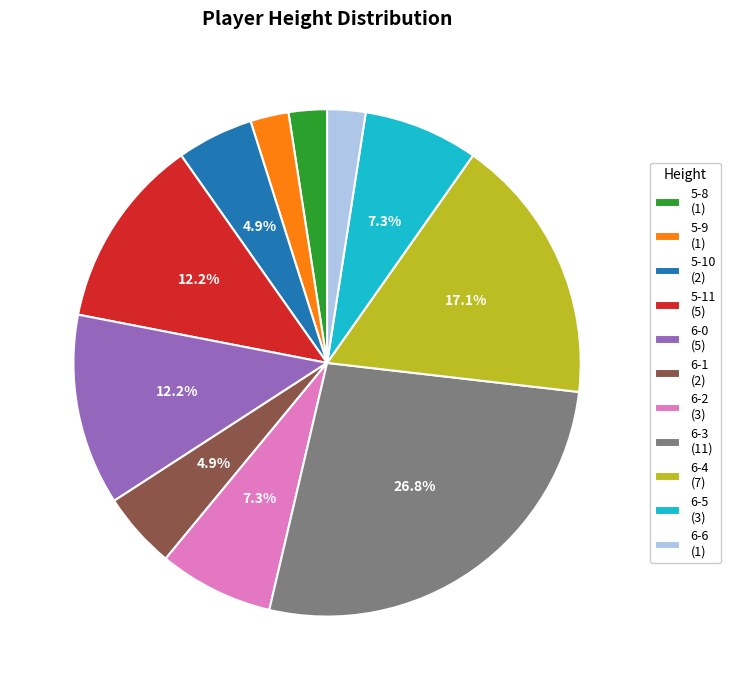

To the nearest percent, what is the combined percentage of 6-5 and 6-4?

24%